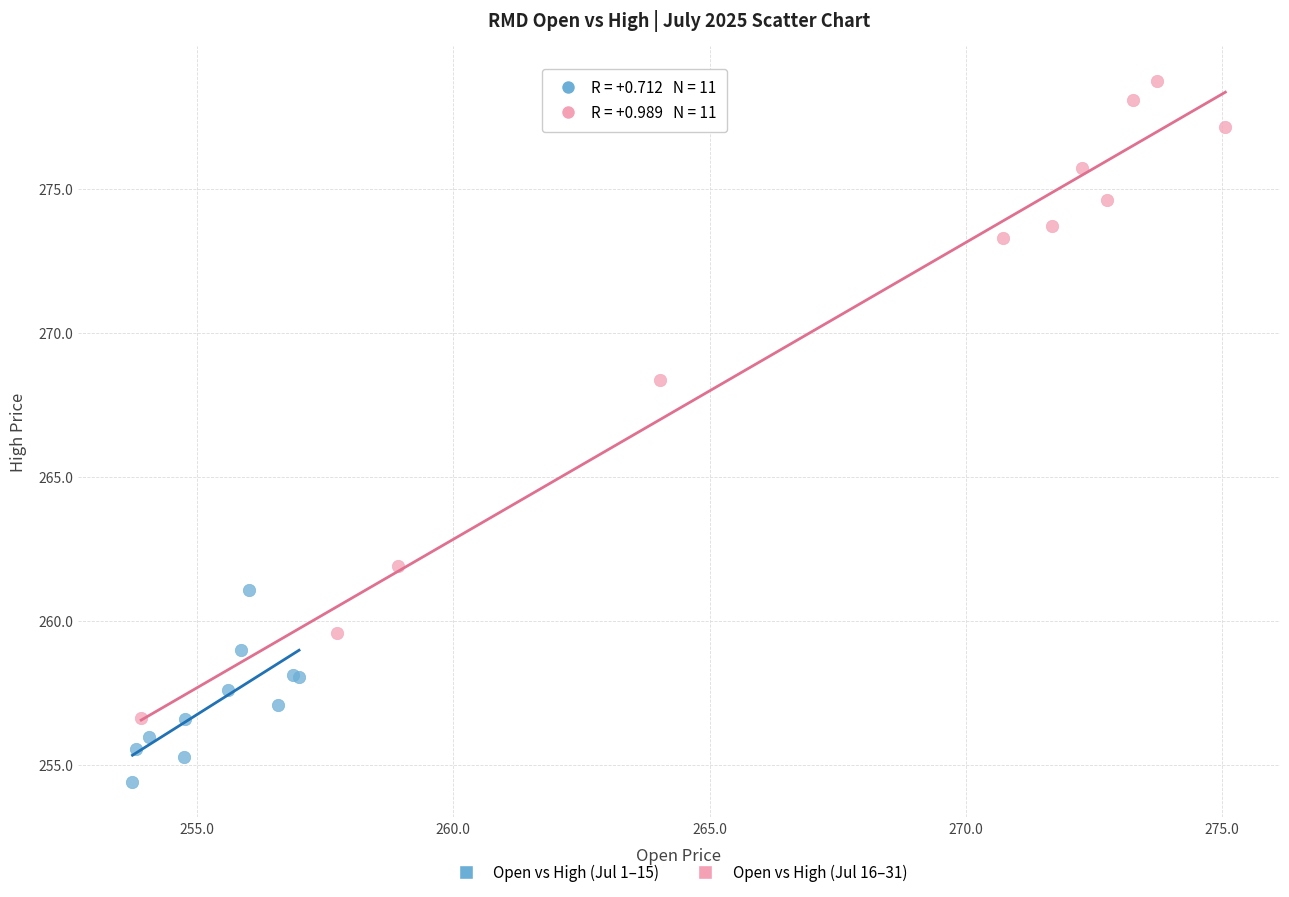

Which series reaches the maximum Y coordinate?

Open vs High (Jul 16–31)